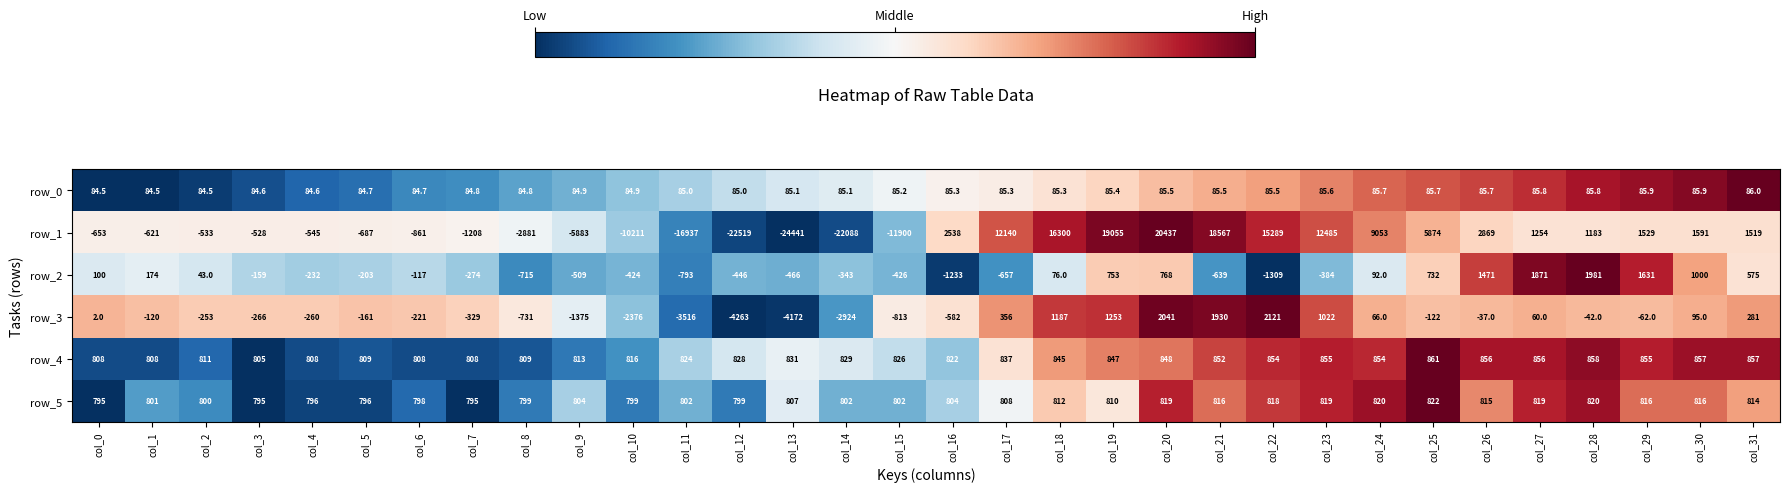

Which series changed the most between col_9 and col_18?

row_1